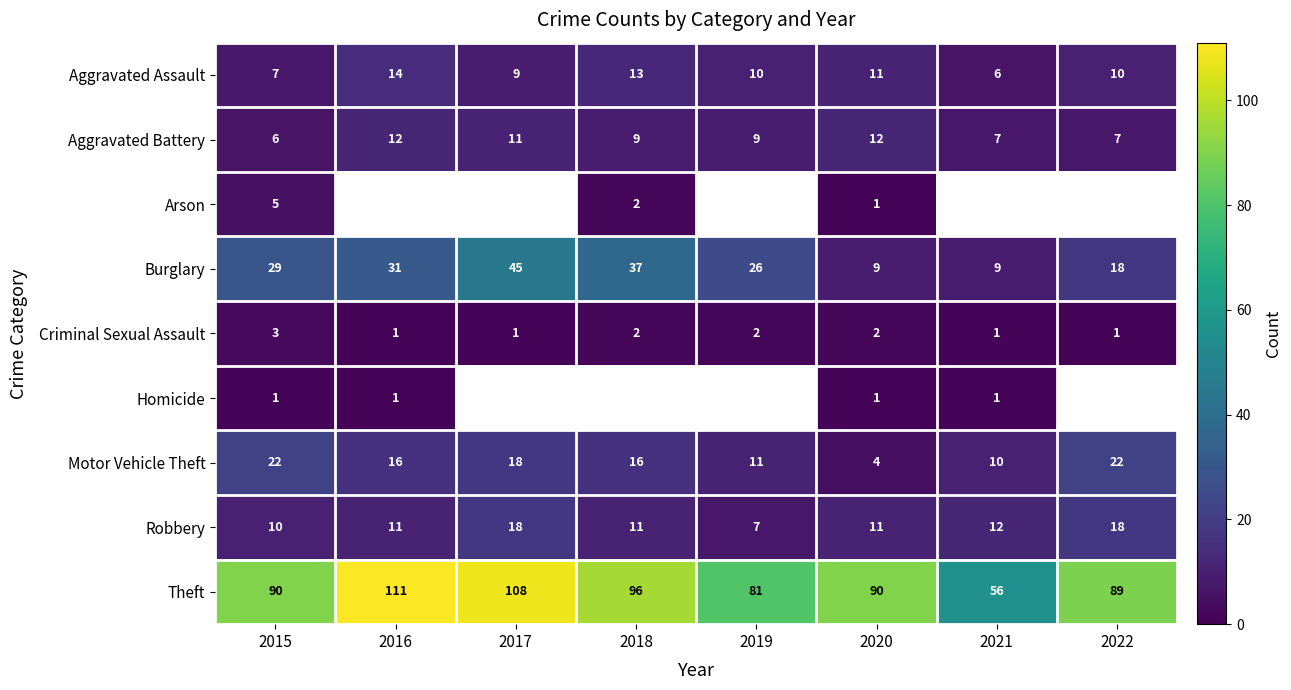

The value of Arson at 2018 is 2. True or false?

True